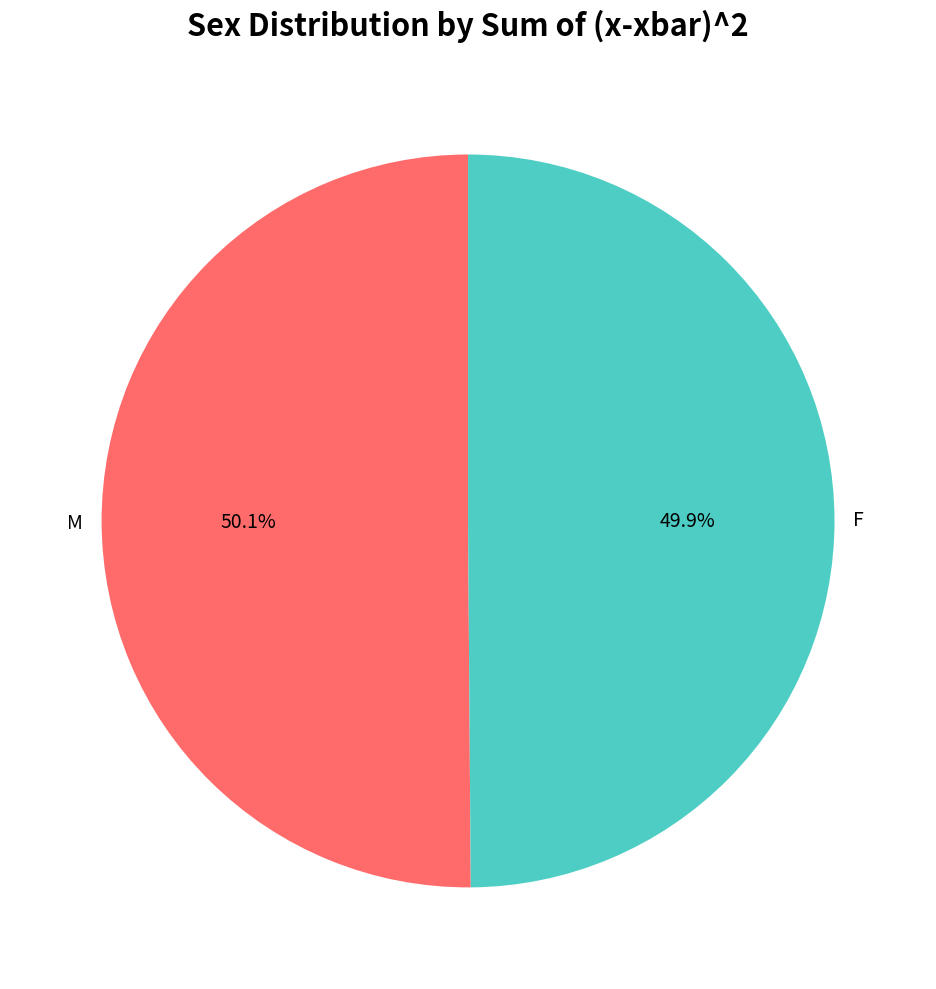

The F slice represents 50% of the pie. True or false?

True